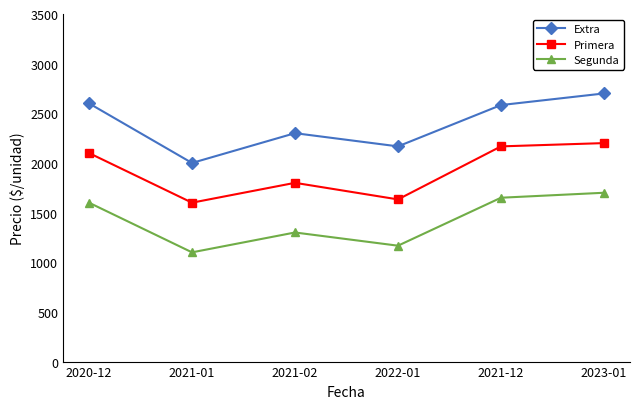

Is it true that Segunda equals 399 at 2021-12?

False